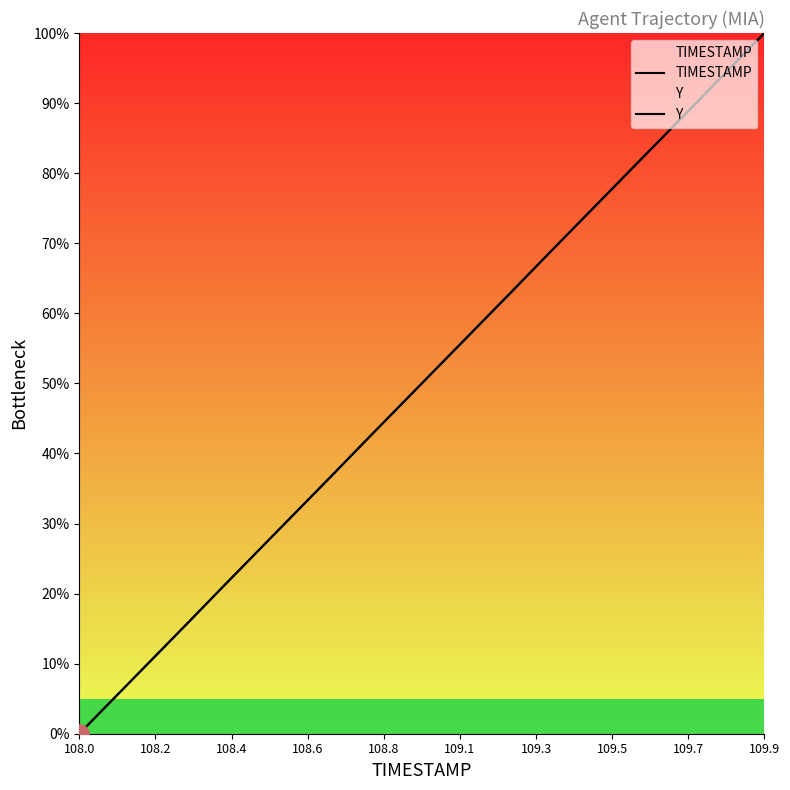

At how many categories does at least one series exceed 13?

17